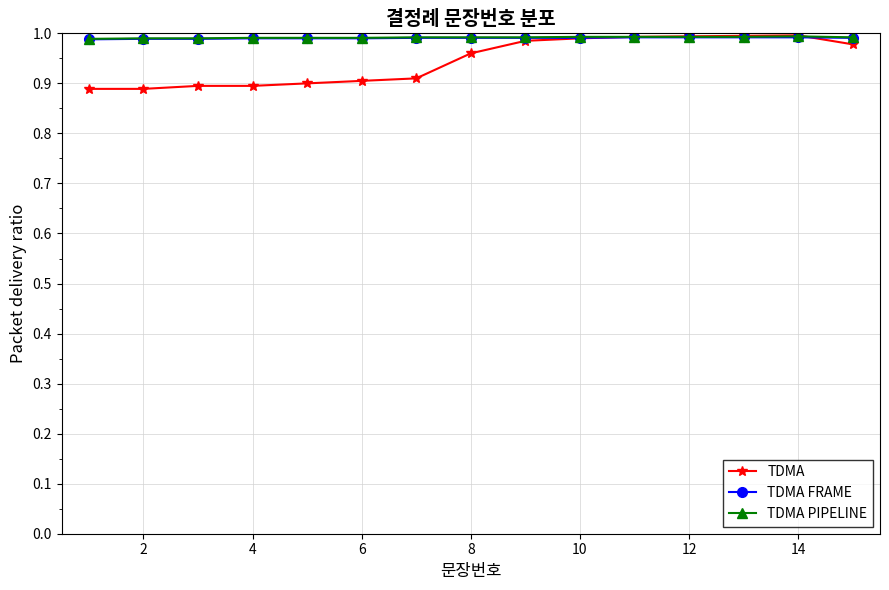

At how many categories does at least one series exceed 0?

15